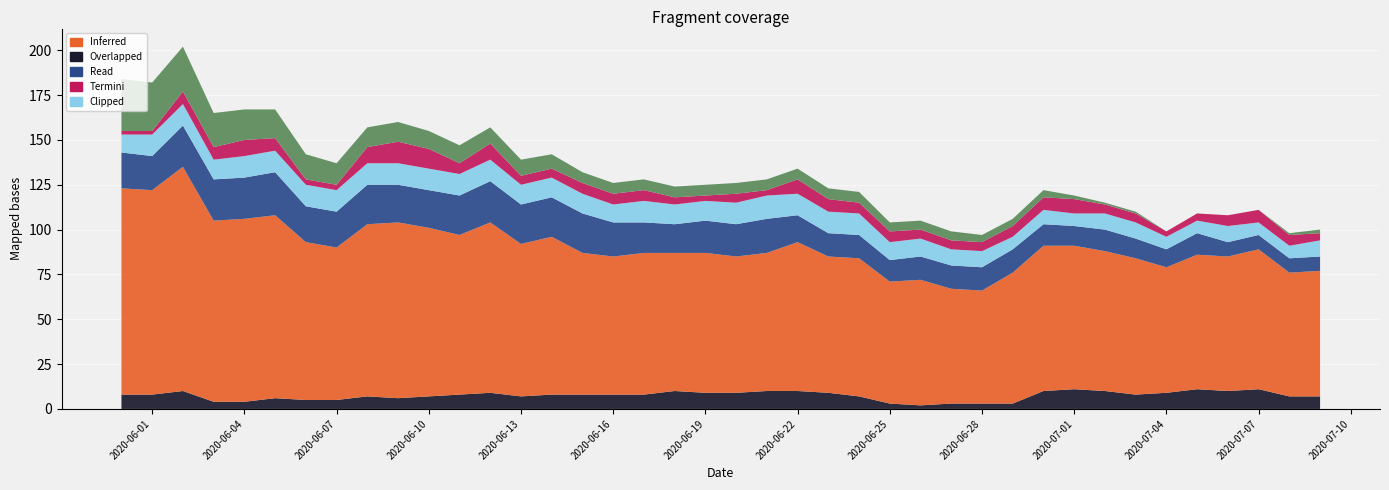

Reading left to right, extract all data points from this chart.

CH: 2020-05-31=115	2020-06-01=114	2020-06-02=125	2020-06-03=101	2020-06-04=102	2020-06-05=102	2020-06-06=88	2020-06-07=85	2020-06-08=96	2020-06-09=98	2020-06-10=94	2020-06-11=89	2020-06-12=95	2020-06-13=85	2020-06-14=88	2020-06-15=79	2020-06-16=77	2020-06-17=79	2020-06-18=77	2020-06-19=78	2020-06-20=76	2020-06-21=77	2020-06-22=83	2020-06-23=76	2020-06-24=77	2020-06-25=68	2020-06-26=70	2020-06-27=64	2020-06-28=63	2020-06-29=73	2020-06-30=81	2020-07-01=80	2020-07-02=78	2020-07-03=76	2020-07-04=70	2020-07-05=75	2020-07-06=75	2020-07-07=78	2020-07-08=69	2020-07-09=70
ZH: 2020-05-31=8	2020-06-01=8	2020-06-02=10	2020-06-03=4	2020-06-04=4	2020-06-05=6	2020-06-06=5	2020-06-07=5	2020-06-08=7	2020-06-09=6	2020-06-10=7	2020-06-11=8	2020-06-12=9	2020-06-13=7	2020-06-14=8	2020-06-15=8	2020-06-16=8	2020-06-17=8	2020-06-18=10	2020-06-19=9	2020-06-20=9	2020-06-21=10	2020-06-22=10	2020-06-23=9	2020-06-24=7	2020-06-25=3	2020-06-26=2	2020-06-27=3	2020-06-28=3	2020-06-29=3	2020-06-30=10	2020-07-01=11	2020-07-02=10	2020-07-03=8	2020-07-04=9	2020-07-05=11	2020-07-06=10	2020-07-07=11	2020-07-08=7	2020-07-09=7
VD: 2020-05-31=20	2020-06-01=19	2020-06-02=23	2020-06-03=23	2020-06-04=23	2020-06-05=24	2020-06-06=20	2020-06-07=20	2020-06-08=22	2020-06-09=21	2020-06-10=21	2020-06-11=22	2020-06-12=23	2020-06-13=22	2020-06-14=22	2020-06-15=22	2020-06-16=19	2020-06-17=17	2020-06-18=16	2020-06-19=18	2020-06-20=18	2020-06-21=19	2020-06-22=15	2020-06-23=13	2020-06-24=13	2020-06-25=12	2020-06-26=13	2020-06-27=13	2020-06-28=13	2020-06-29=13	2020-06-30=12	2020-07-01=11	2020-07-02=12	2020-07-03=11	2020-07-04=10	2020-07-05=12	2020-07-06=8	2020-07-07=8	2020-07-08=8	2020-07-09=8
GE: 2020-05-31=2	2020-06-01=2	2020-06-02=7	2020-06-03=7	2020-06-04=9	2020-06-05=7	2020-06-06=3	2020-06-07=3	2020-06-08=9	2020-06-09=12	2020-06-10=11	2020-06-11=6	2020-06-12=9	2020-06-13=5	2020-06-14=5	2020-06-15=6	2020-06-16=6	2020-06-17=6	2020-06-18=4	2020-06-19=3	2020-06-20=5	2020-06-21=3	2020-06-22=8	2020-06-23=7	2020-06-24=6	2020-06-25=6	2020-06-26=5	2020-06-27=5	2020-06-28=5	2020-06-29=6	2020-06-30=7	2020-07-01=8	2020-07-02=5	2020-07-03=5	2020-07-04=3	2020-07-05=4	2020-07-06=6	2020-07-07=7	2020-07-08=6	2020-07-09=4
VS: 2020-05-31=10	2020-06-01=12	2020-06-02=12	2020-06-03=11	2020-06-04=12	2020-06-05=12	2020-06-06=12	2020-06-07=12	2020-06-08=12	2020-06-09=12	2020-06-10=12	2020-06-11=12	2020-06-12=12	2020-06-13=11	2020-06-14=11	2020-06-15=11	2020-06-16=10	2020-06-17=12	2020-06-18=11	2020-06-19=11	2020-06-20=12	2020-06-21=13	2020-06-22=12	2020-06-23=12	2020-06-24=12	2020-06-25=10	2020-06-26=10	2020-06-27=9	2020-06-28=9	2020-06-29=7	2020-06-30=8	2020-07-01=7	2020-07-02=9	2020-07-03=9	2020-07-04=7	2020-07-05=7	2020-07-06=9	2020-07-07=7	2020-07-08=7	2020-07-09=9
TI: 2020-05-31=29	2020-06-01=27	2020-06-02=25	2020-06-03=19	2020-06-04=17	2020-06-05=16	2020-06-06=14	2020-06-07=12	2020-06-08=11	2020-06-09=11	2020-06-10=10	2020-06-11=10	2020-06-12=9	2020-06-13=9	2020-06-14=8	2020-06-15=6	2020-06-16=6	2020-06-17=6	2020-06-18=6	2020-06-19=6	2020-06-20=6	2020-06-21=6	2020-06-22=6	2020-06-23=6	2020-06-24=6	2020-06-25=5	2020-06-26=5	2020-06-27=5	2020-06-28=4	2020-06-29=4	2020-06-30=4	2020-07-01=2	2020-07-02=1	2020-07-03=1	2020-07-04=0	2020-07-05=0	2020-07-06=0	2020-07-07=0	2020-07-08=1	2020-07-09=2